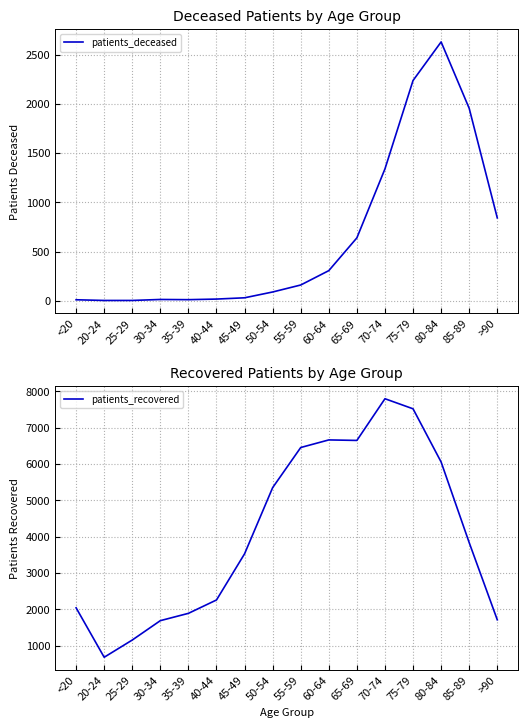

True or false: patients_recovered has a value of 2628 at 85-89.

False